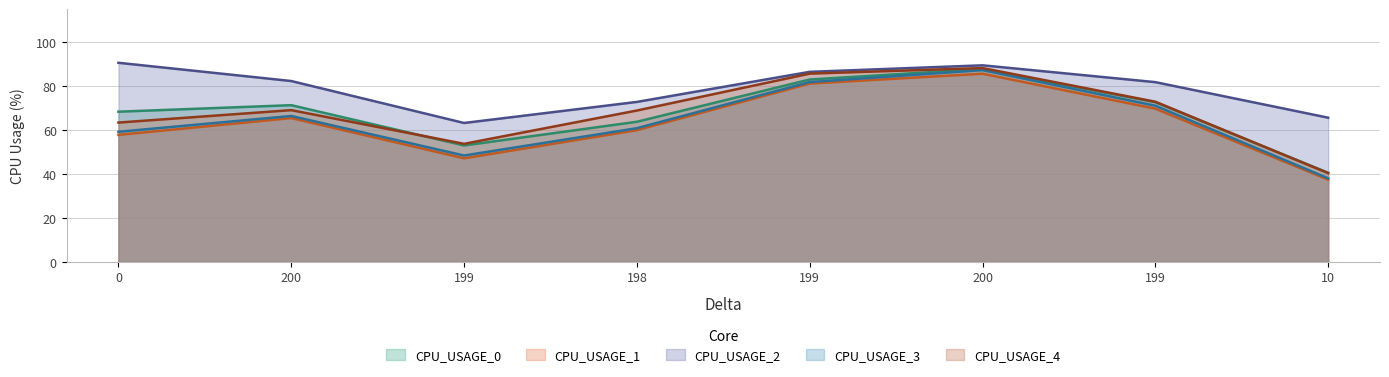

What is the smallest value displayed?

37.4